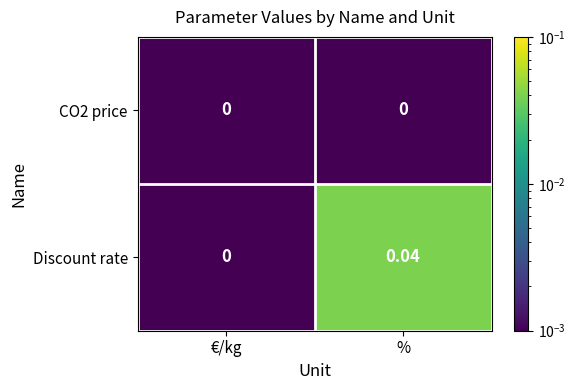

Is the value of Discount rate at % greater than the value of CO2 price at €/kg?

Yes